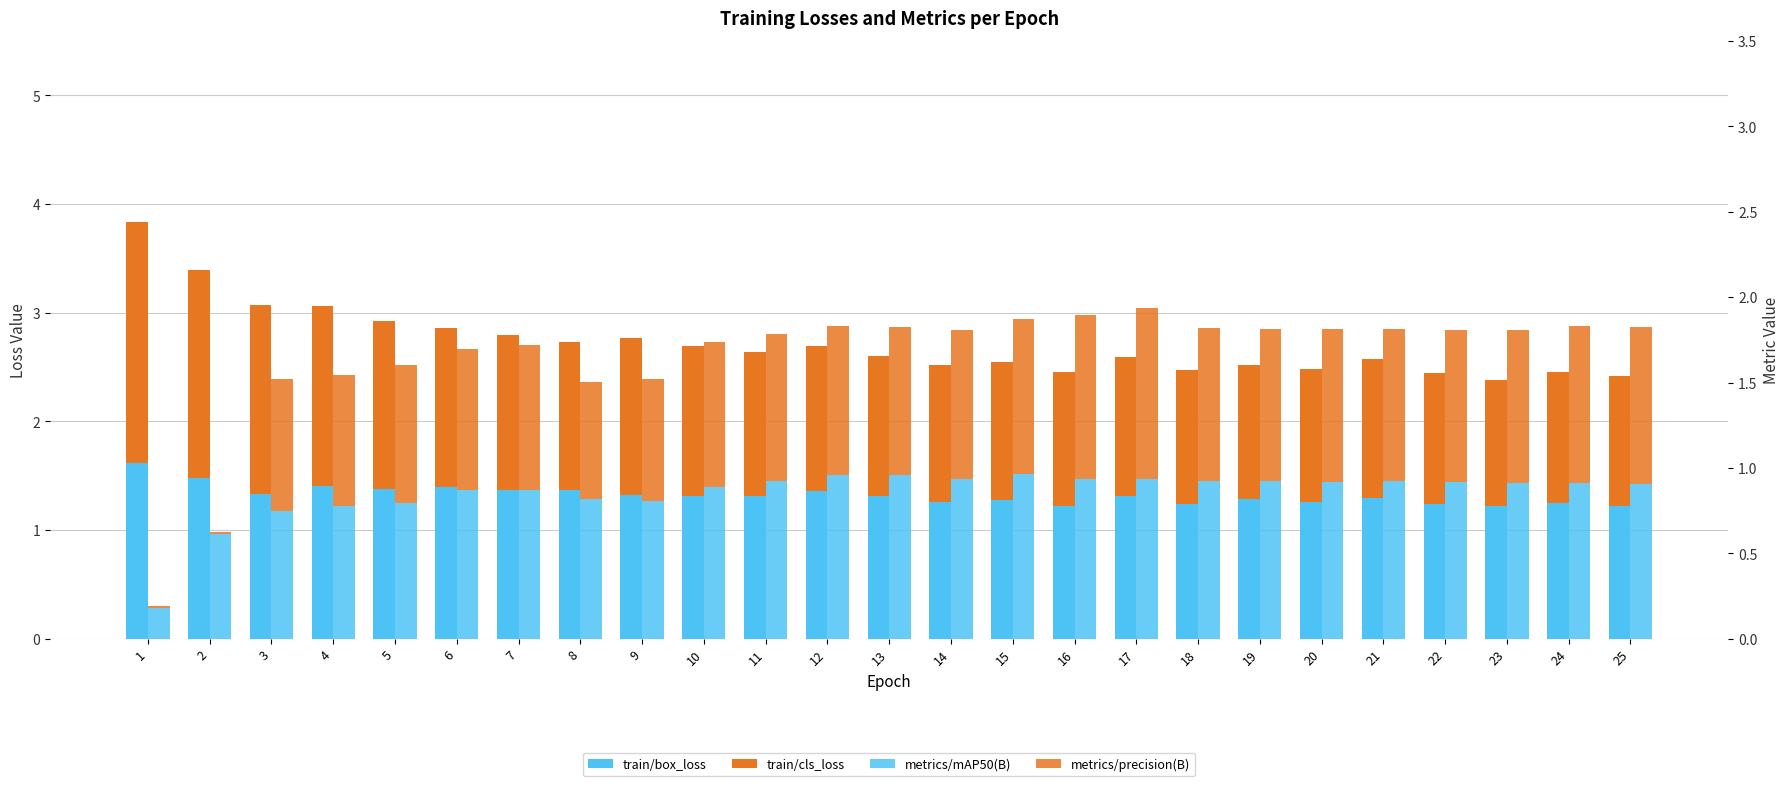

Between 22 and 23, which series saw the biggest shift?

train/cls_loss